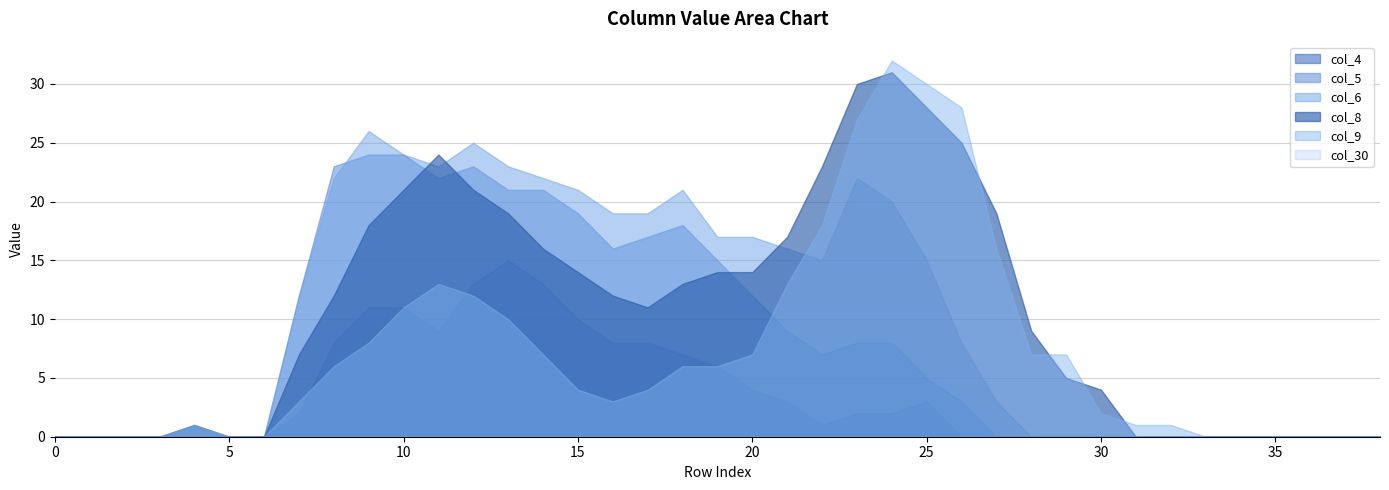

How many values in the col_8 series exceed 11?

19